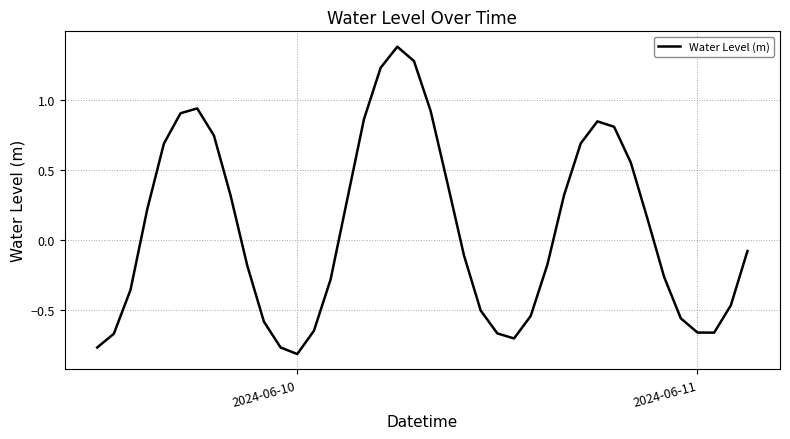

What is the difference between the maximum and minimum values?

2.2